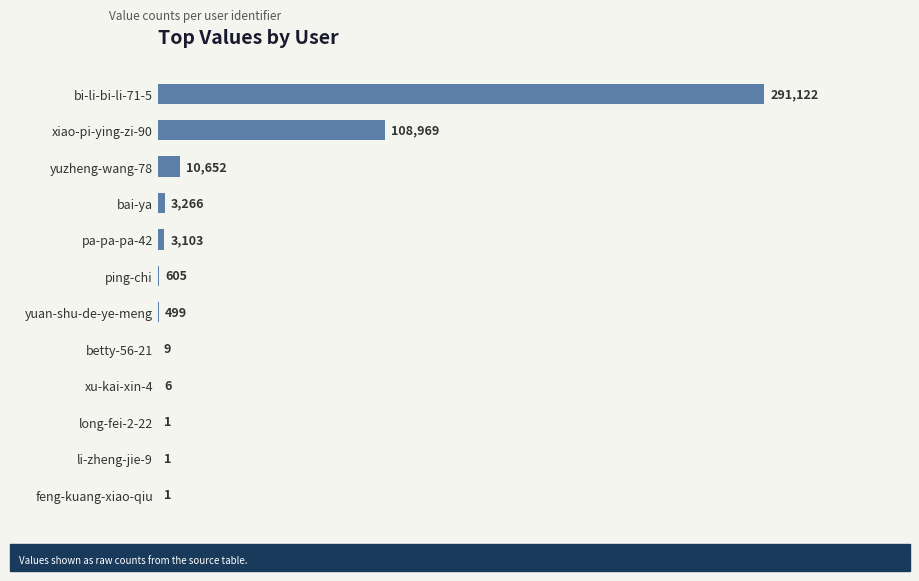

At which category does the chart reach its peak across all series?

bi-li-bi-li-71-5